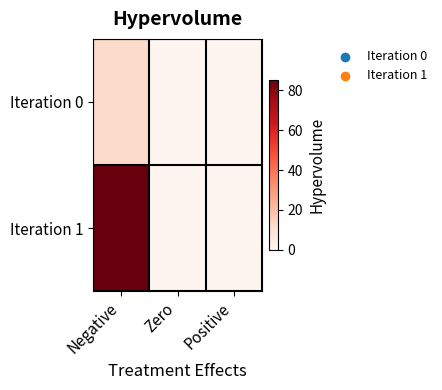

Which series has the largest range (max minus min)?

Iteration 1